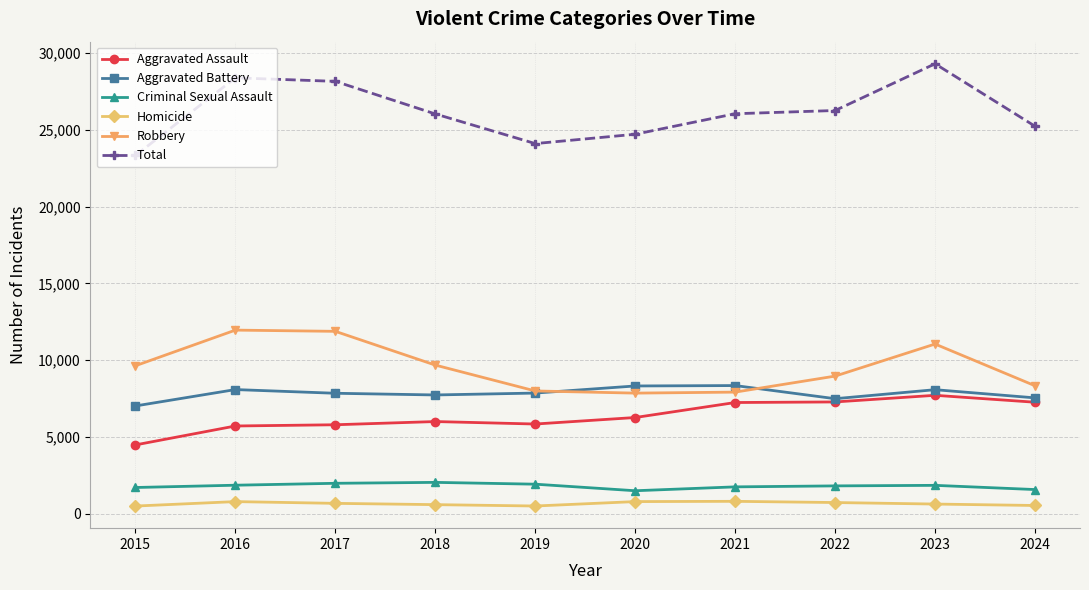

True or false: Robbery and Total intersect in this chart.

False